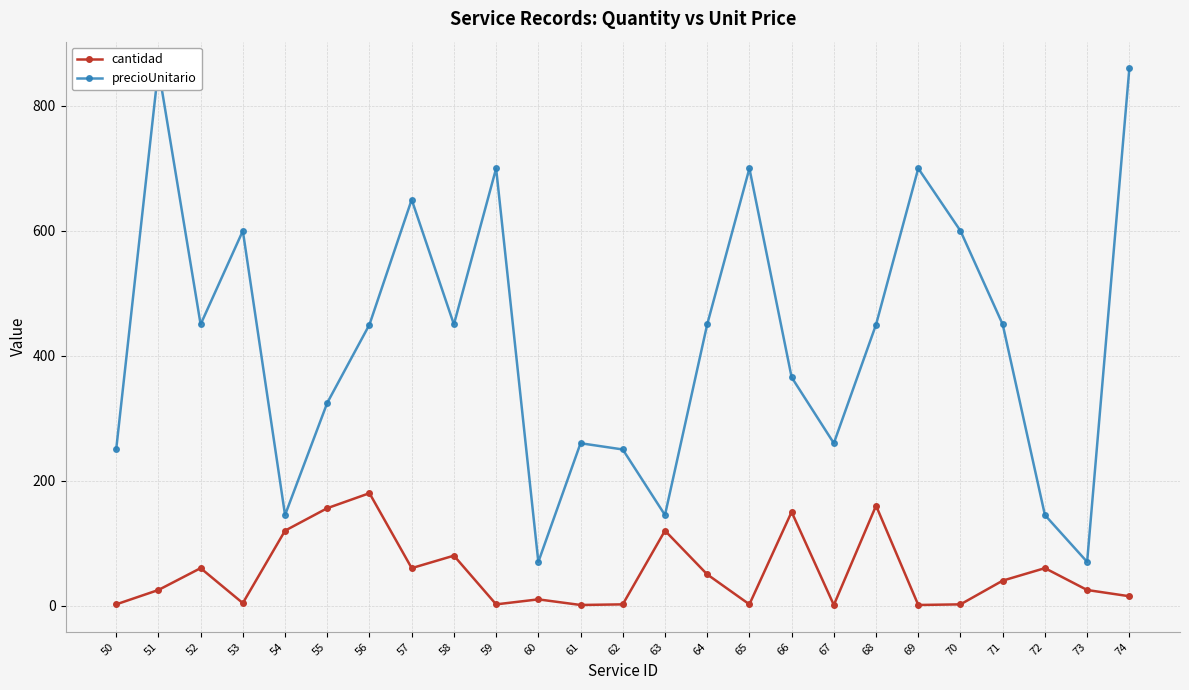

At which category is the sum across all series the highest?

51